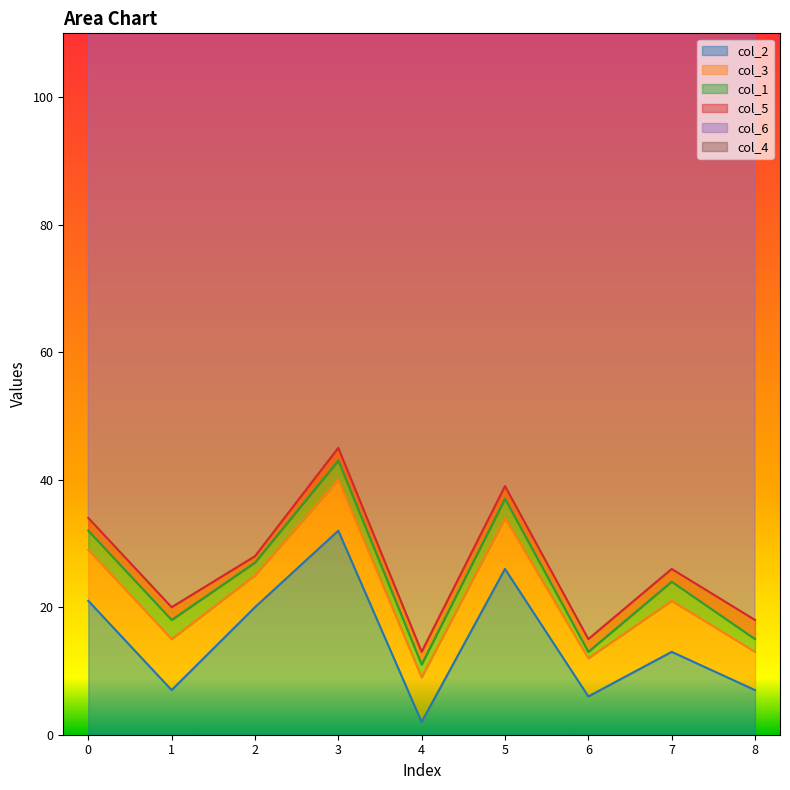

What is the total value across all series at 7?

128